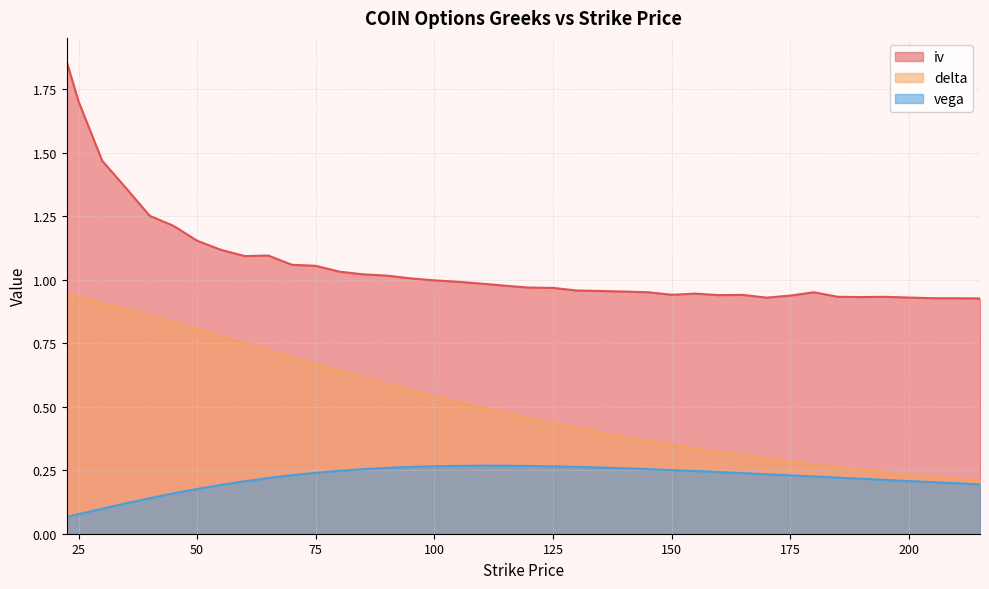

Which category has the highest value in the vega series?

110